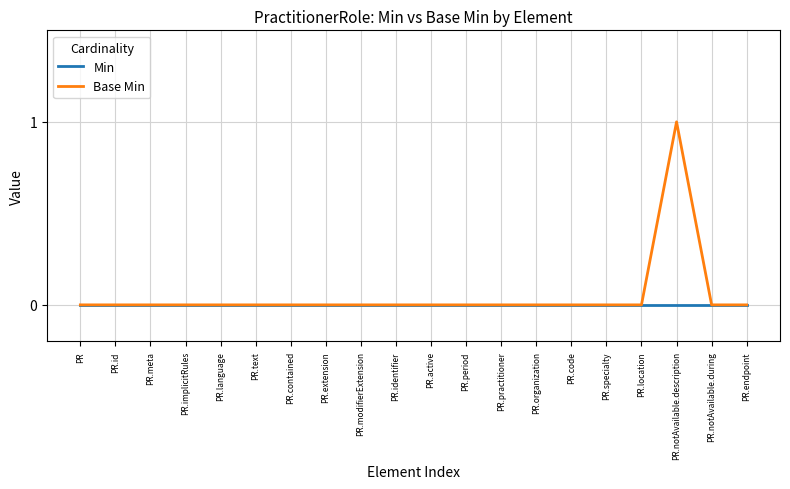

What position from the right is PR.text?

15